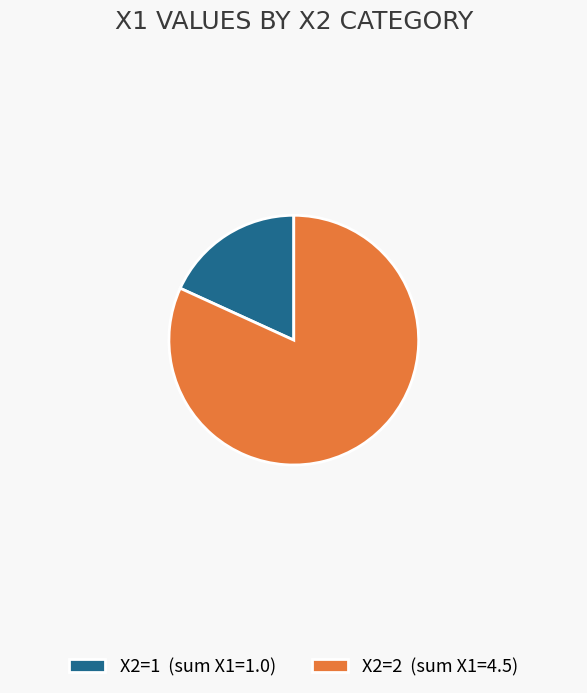

How many segments does this pie chart have?

2